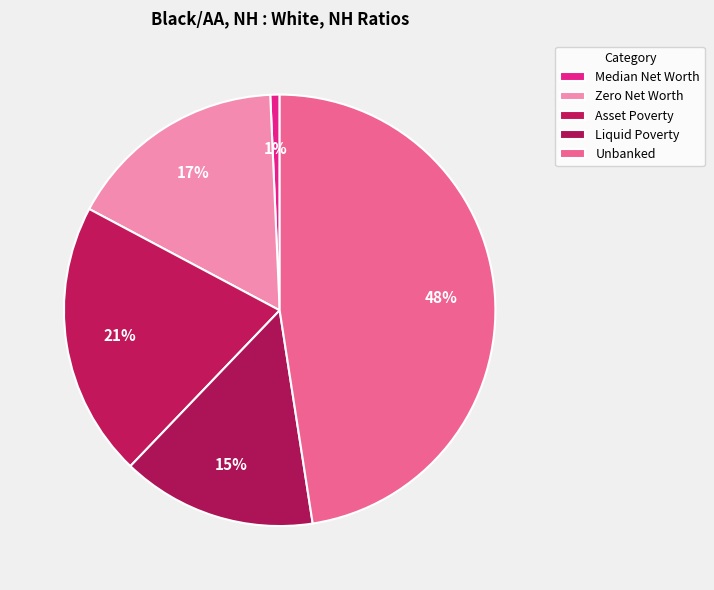

Is there any slice that represents more than half of the pie?

No